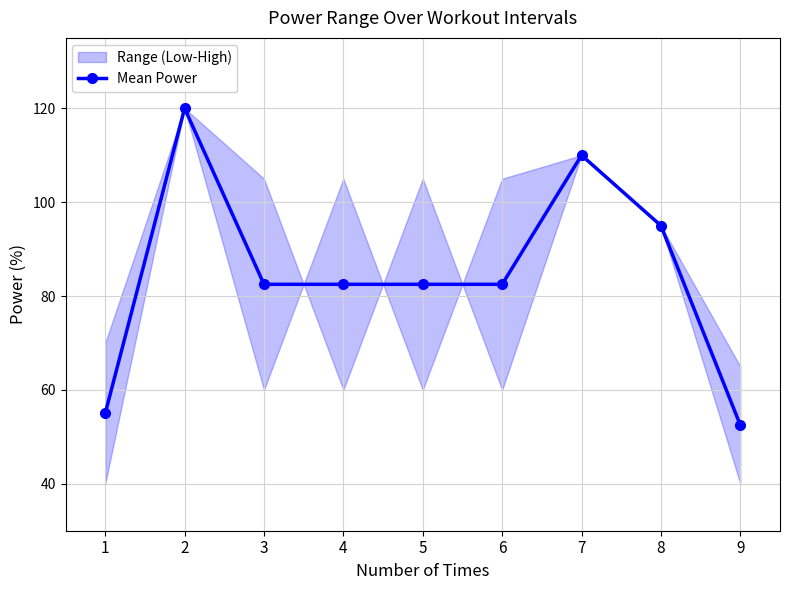

Rank the categories by value from lowest to highest.

9, 1, 3, 4, 5, 6, 8, 7, 2